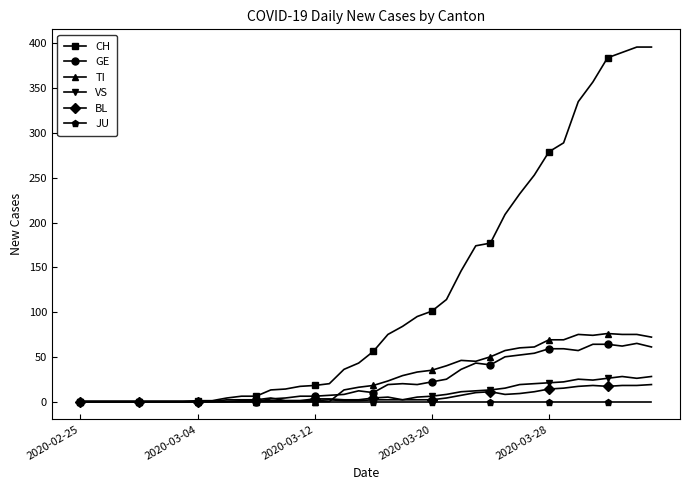

What is the greatest value displayed?

396